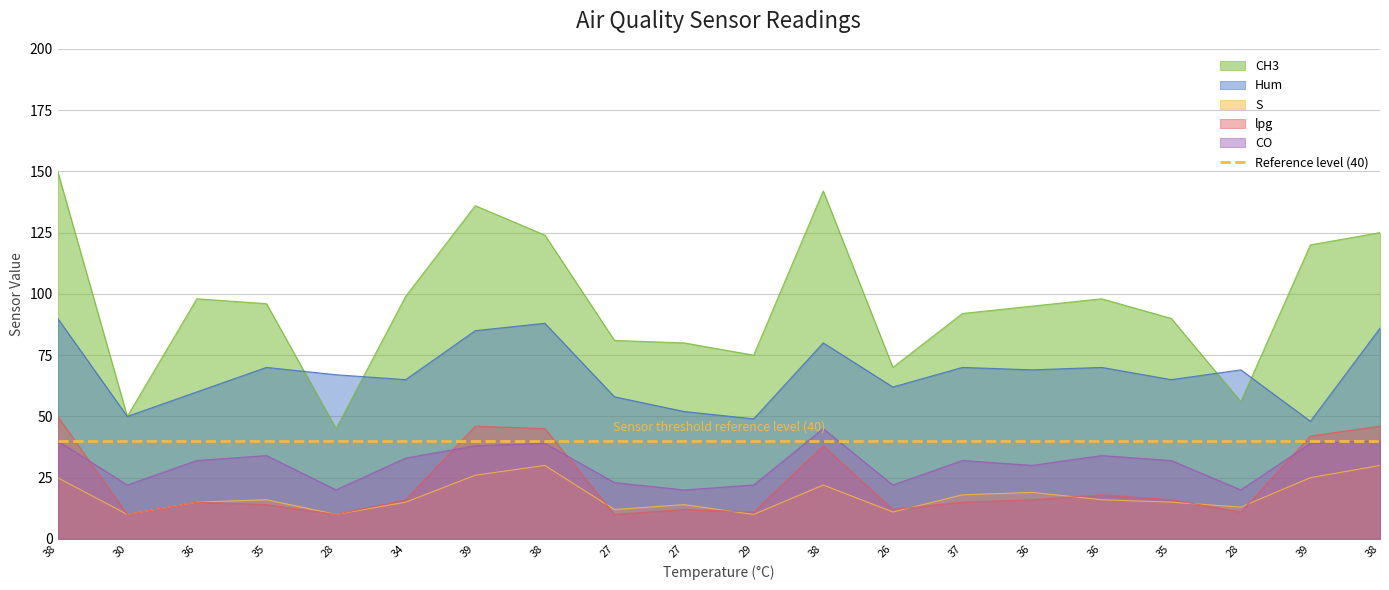

What is the sum of all lpg values?

453